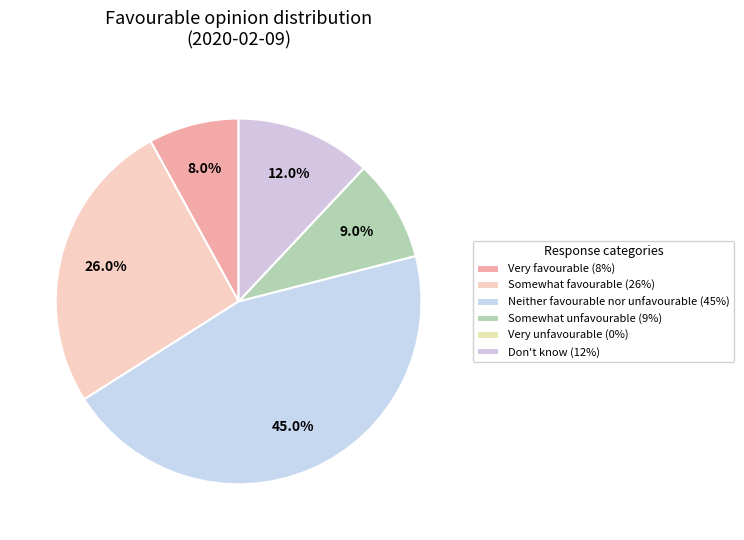

Count the number of slices in the pie.

6